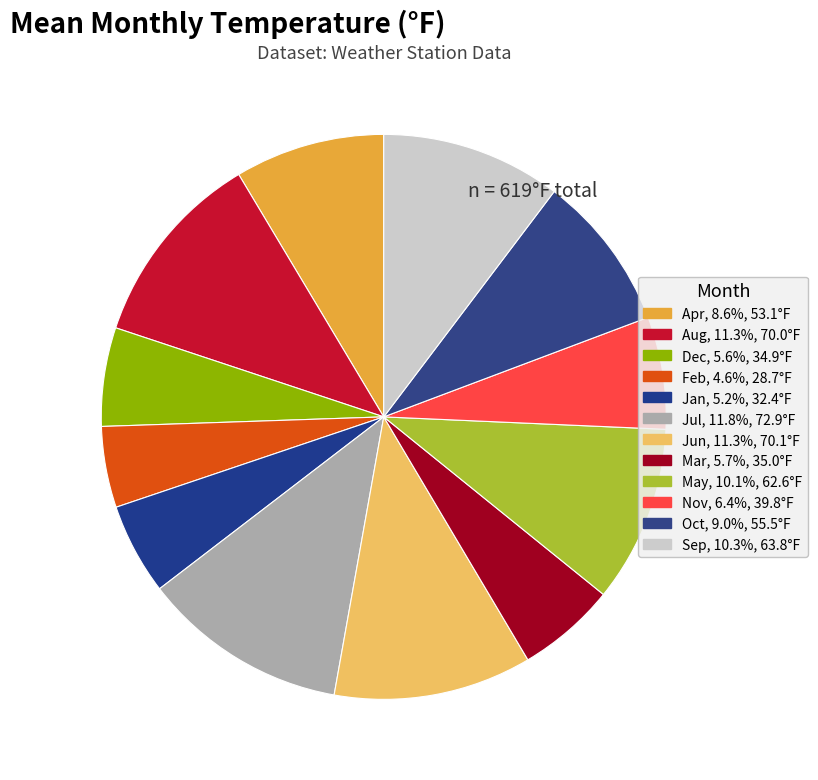

Is it true that May is 10% of the pie?

True